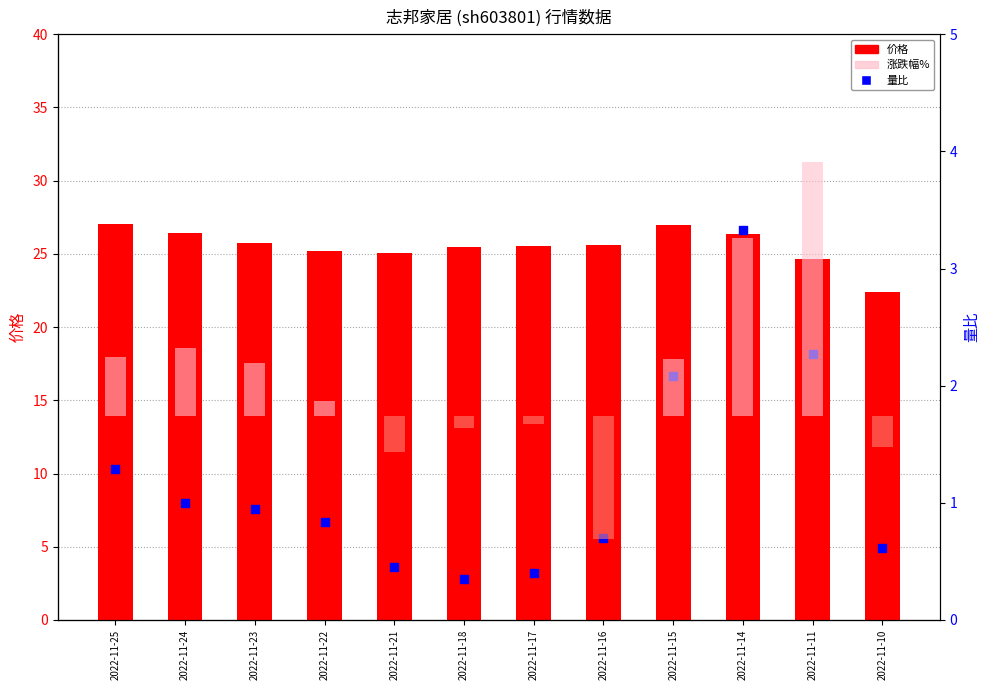

Which series contains the highest Y value?

价格